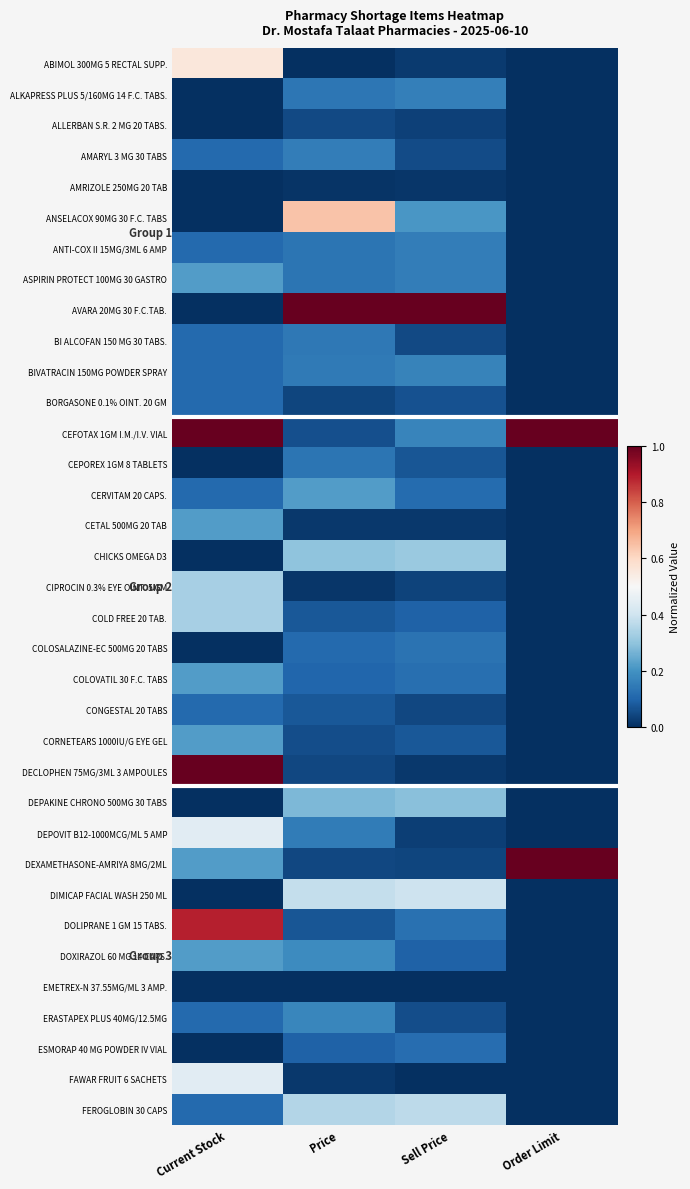

Which series has the largest total across all categories?

CEFOTAX 1GM I.M./I.V. VIAL